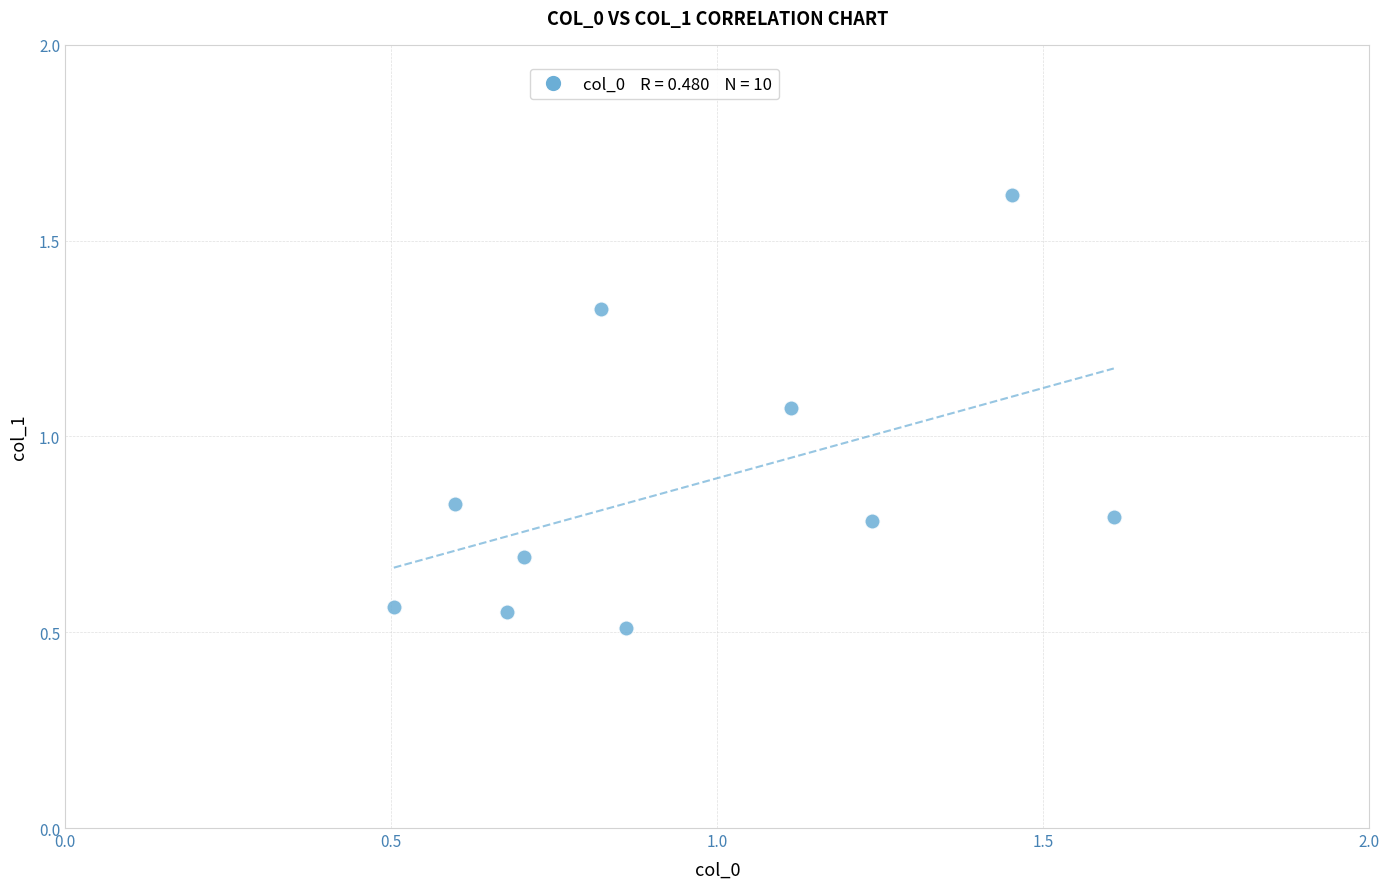

What is the average Y value?

0.9